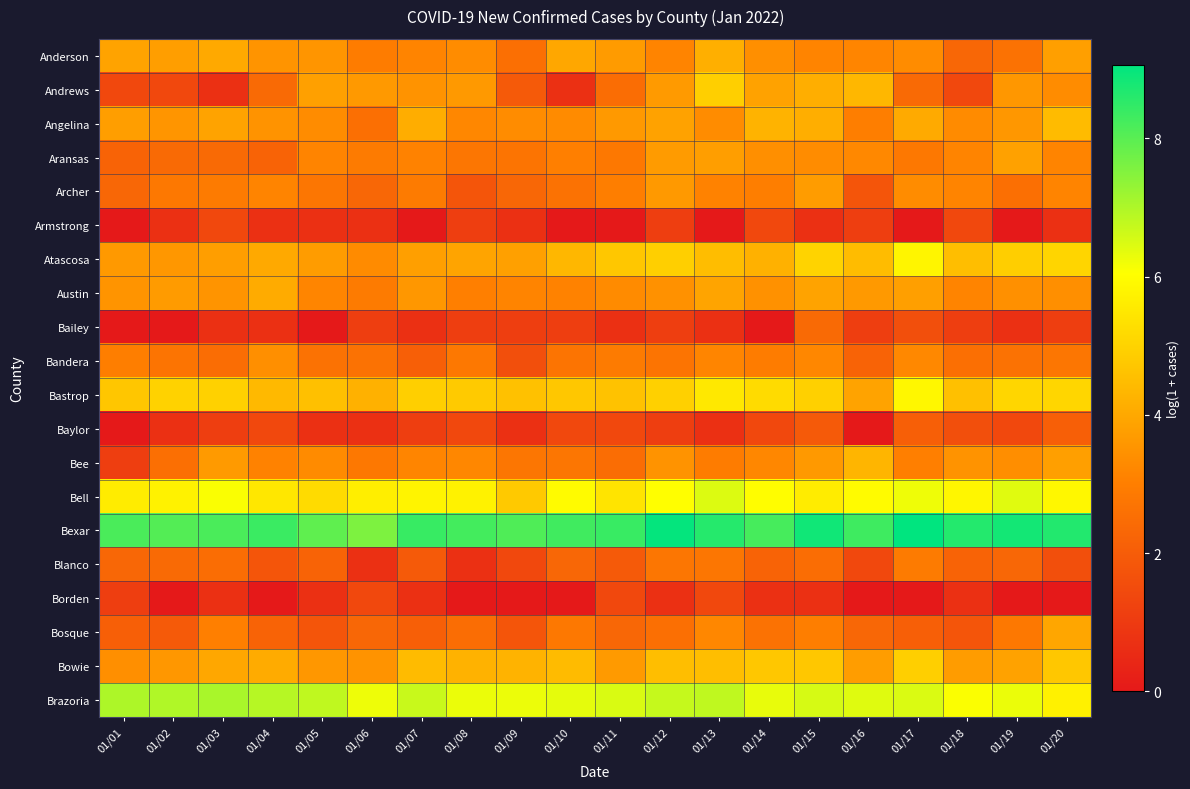

What is the difference between the highest and lowest values at 01/06?

6.9